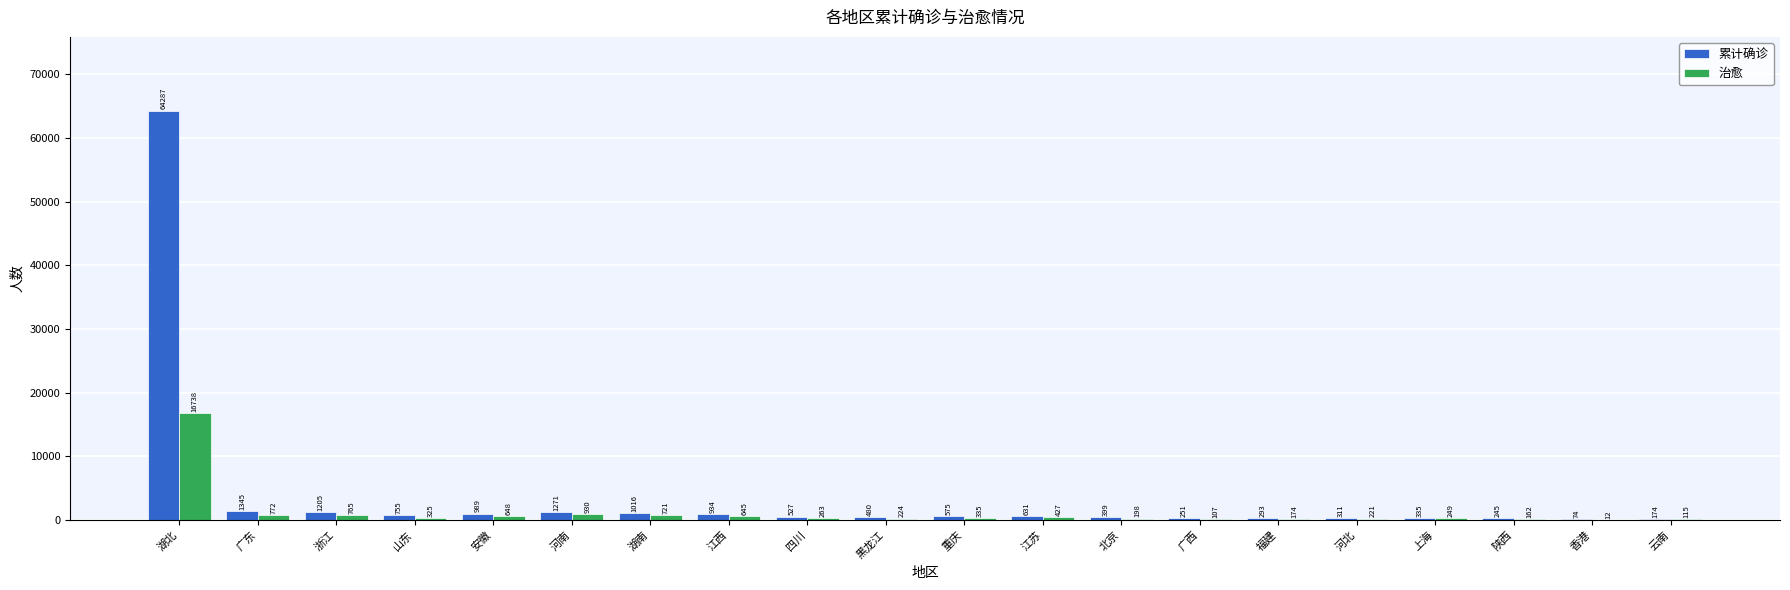

Reading left to right, what are all the values shown in this chart?

累计确诊: 湖北=64287	广东=1345	浙江=1205	山东=755	安徽=989	河南=1271	湖南=1016	江西=934	四川=527	黑龙江=480	重庆=575	江苏=631	北京=399	广西=251	福建=293	河北=311	上海=335	陕西=245	香港=74	云南=174
治愈: 湖北=16738	广东=772	浙江=765	山东=325	安徽=648	河南=930	湖南=721	江西=645	四川=263	黑龙江=224	重庆=335	江苏=427	北京=198	广西=107	福建=174	河北=221	上海=249	陕西=162	香港=12	云南=115